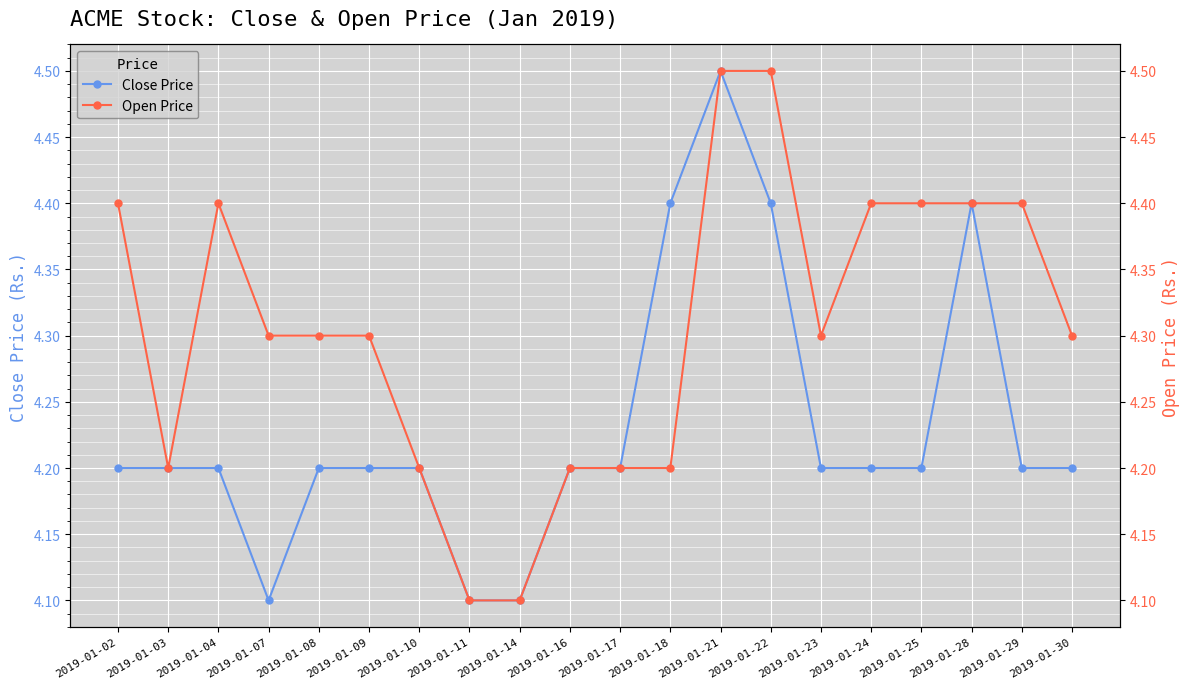

At which label does Close Price reach its peak?

2019-01-21